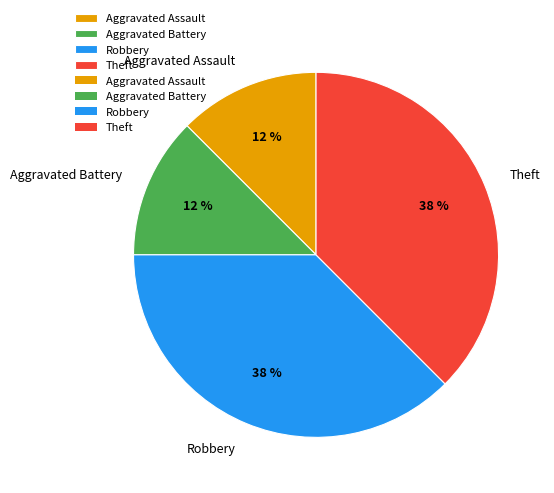

Is it true that Aggravated Assault is 3% of the pie?

False